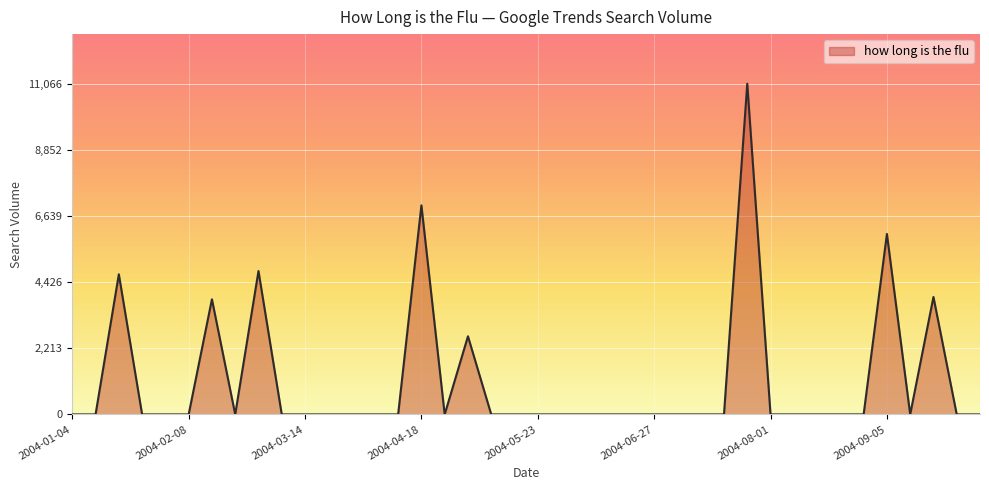

What is the greatest value displayed?

11065.5